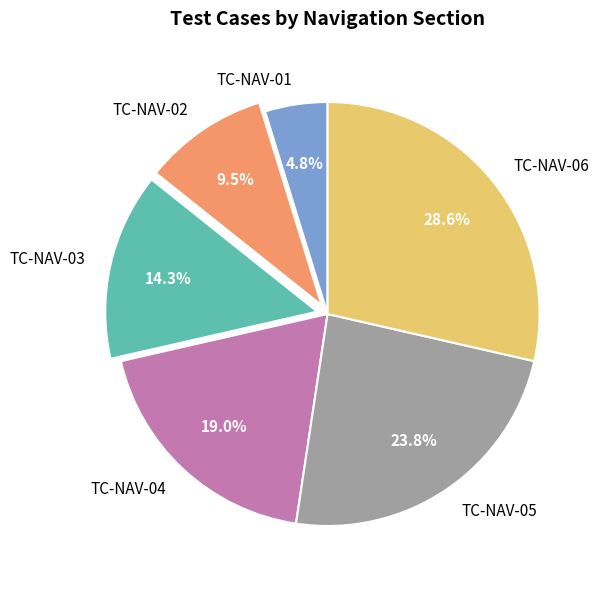

How much of the chart is everything except TC-NAV-06?

71.4%